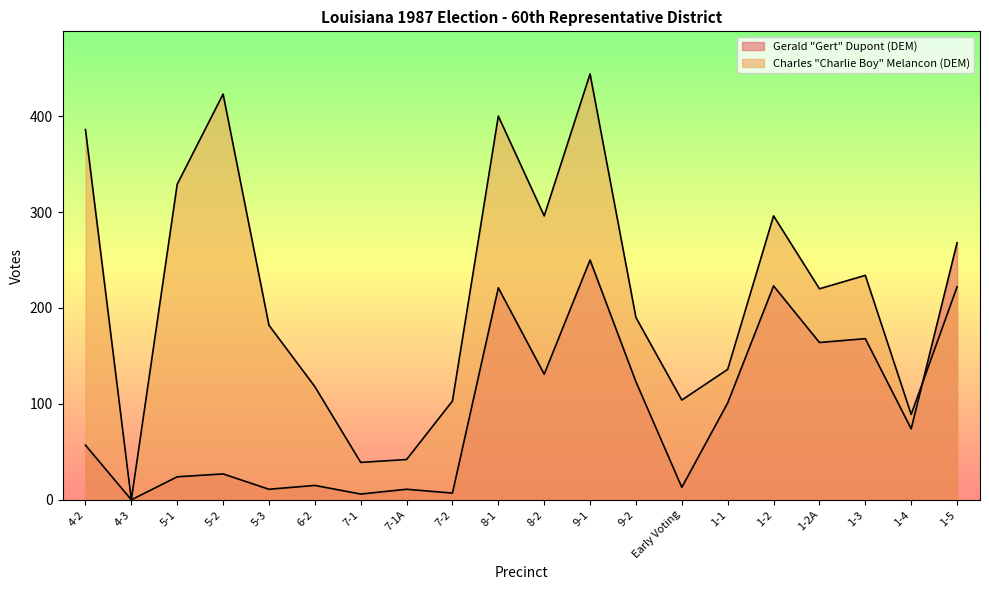

How many interior local valleys does the Charles "Charlie Boy" Melancon (DEM) series have?

6